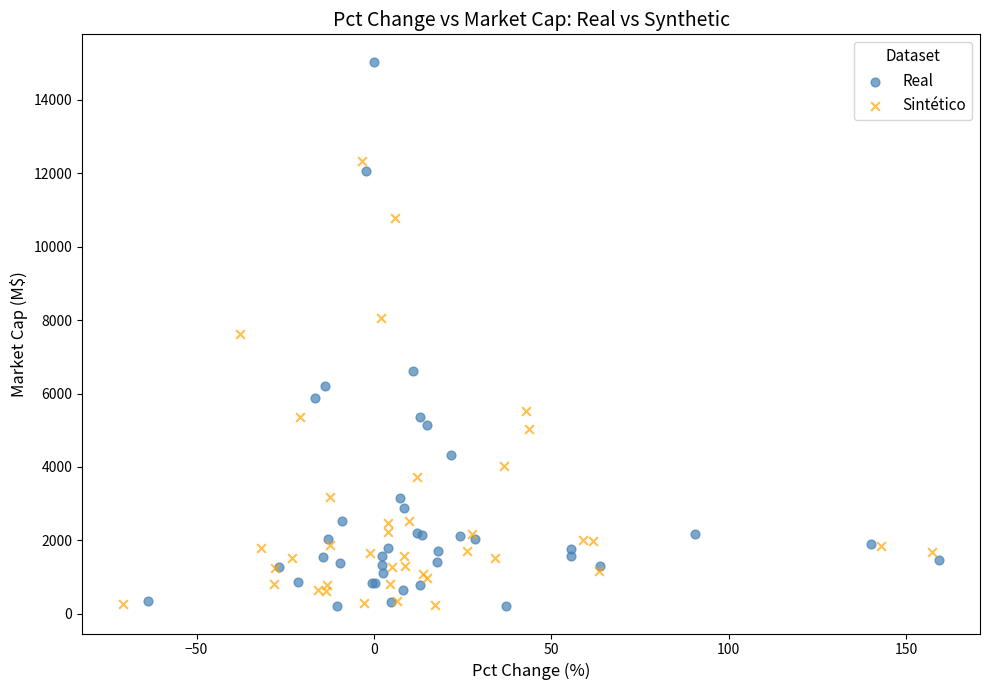

Which series reaches the maximum Y coordinate?

Real